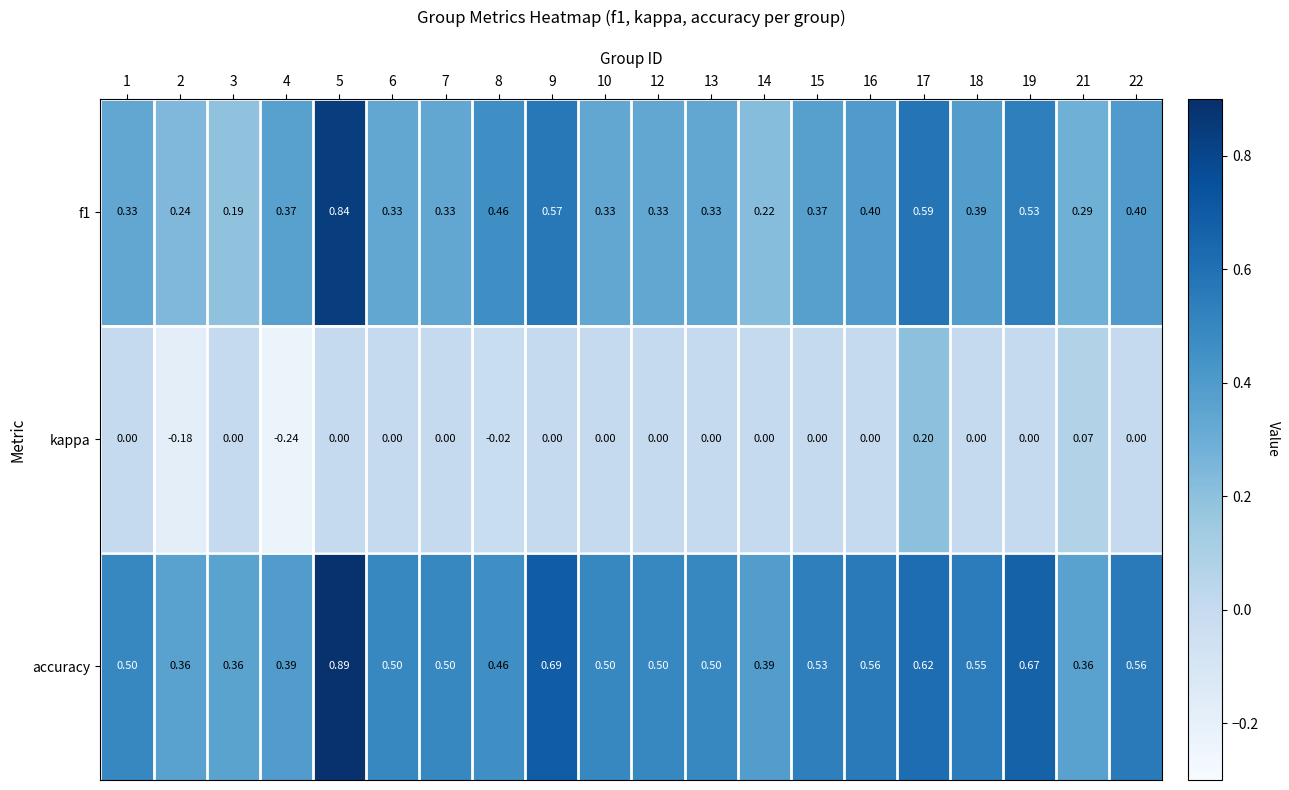

Which series changed the most between 4 and 10?

kappa